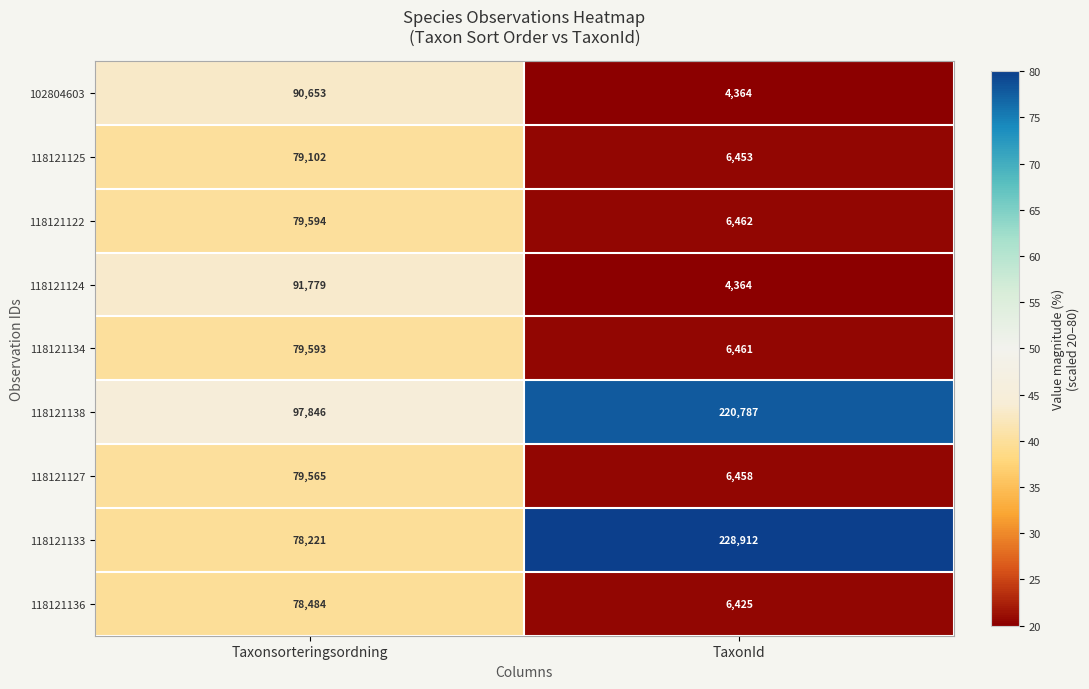

Read the 118121125 value at TaxonId, to the nearest 10.

6450